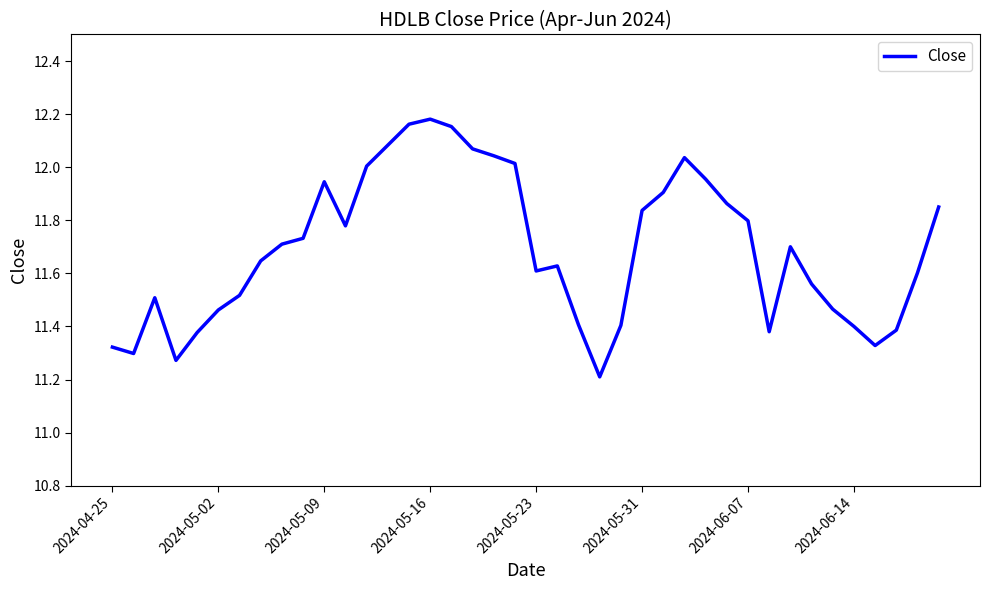

What is the difference between the maximum and minimum values?

1.0